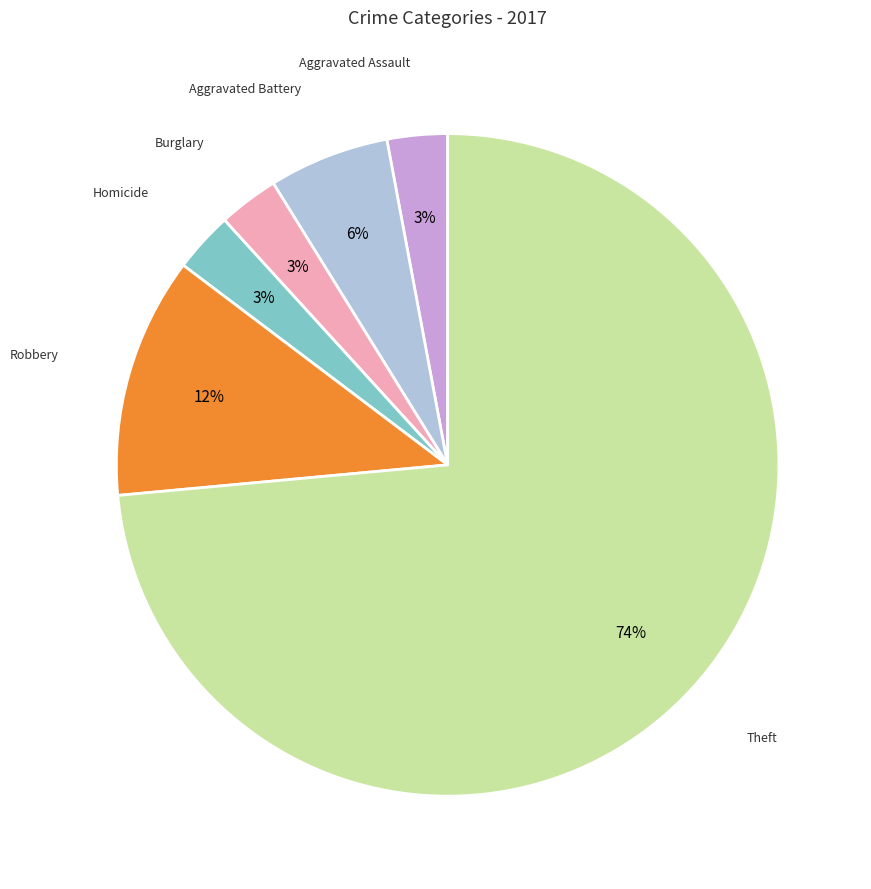

Does any single category account for the majority?

Yes